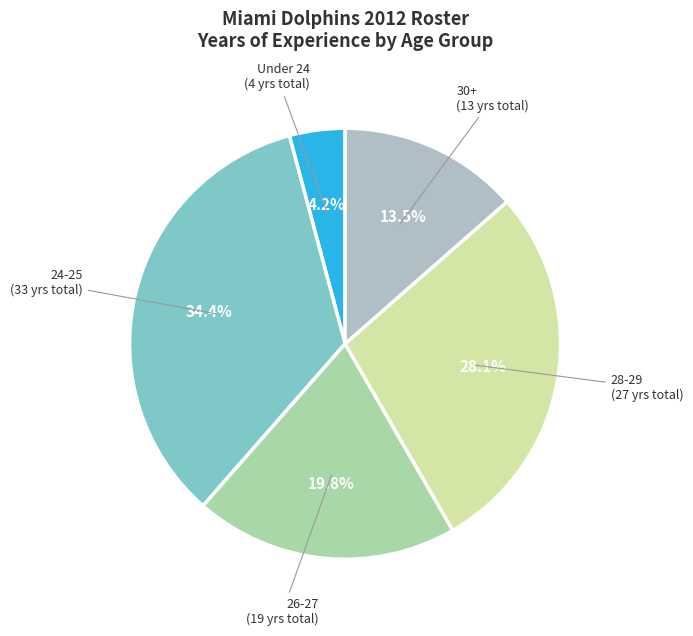

What portion of the pie excludes 30+?

86.5%